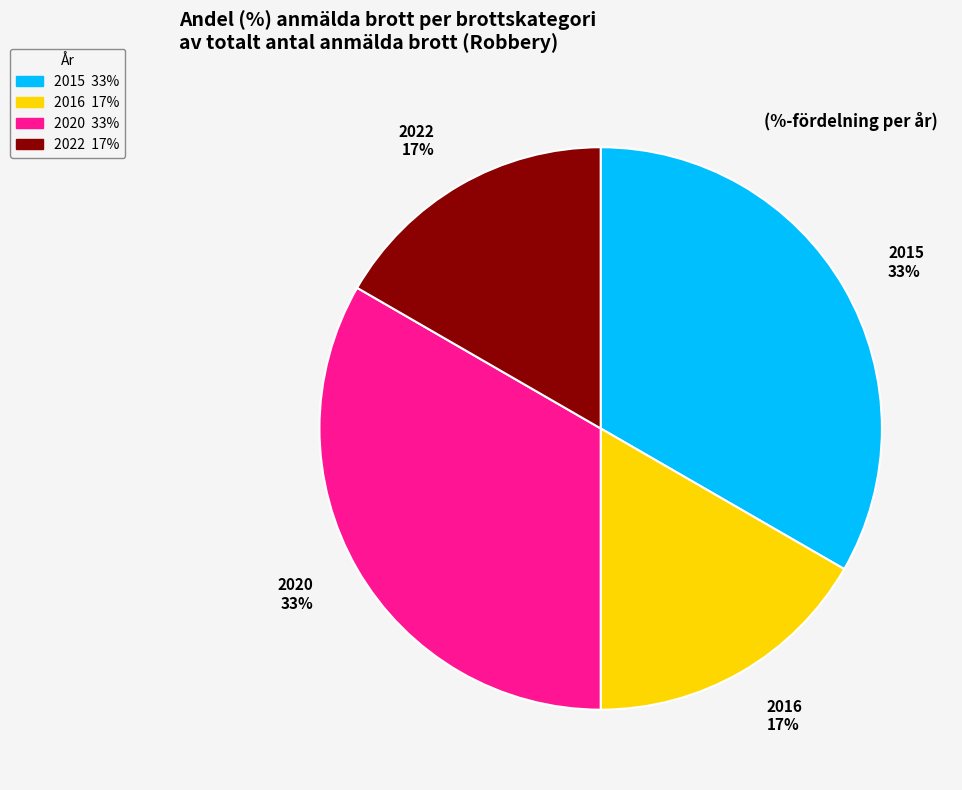

What percentage is the 2020 slice, to the nearest percent?

33%